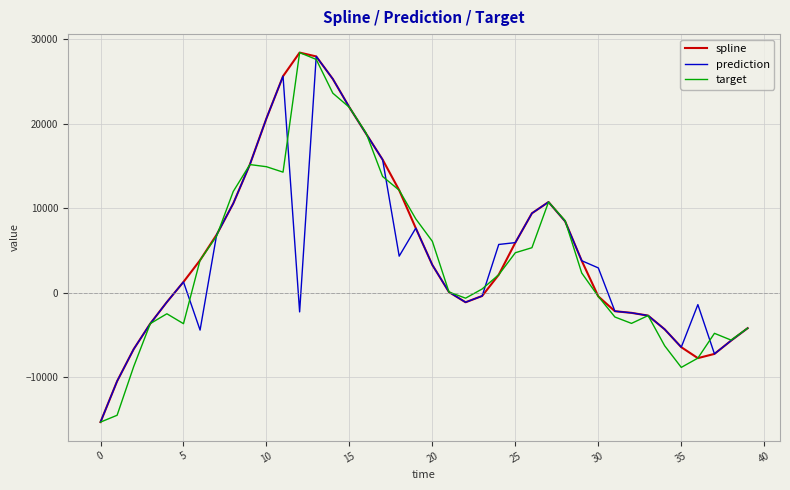

What is the highest value of the spline series?

28391.9